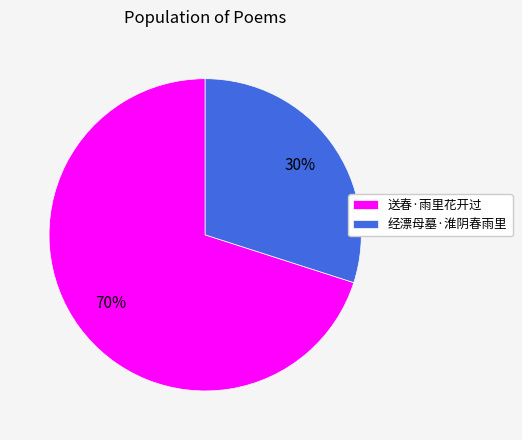

Which has a higher value, 经漂母墓·淮阴春雨里 or 送春·雨里花开过?

送春·雨里花开过